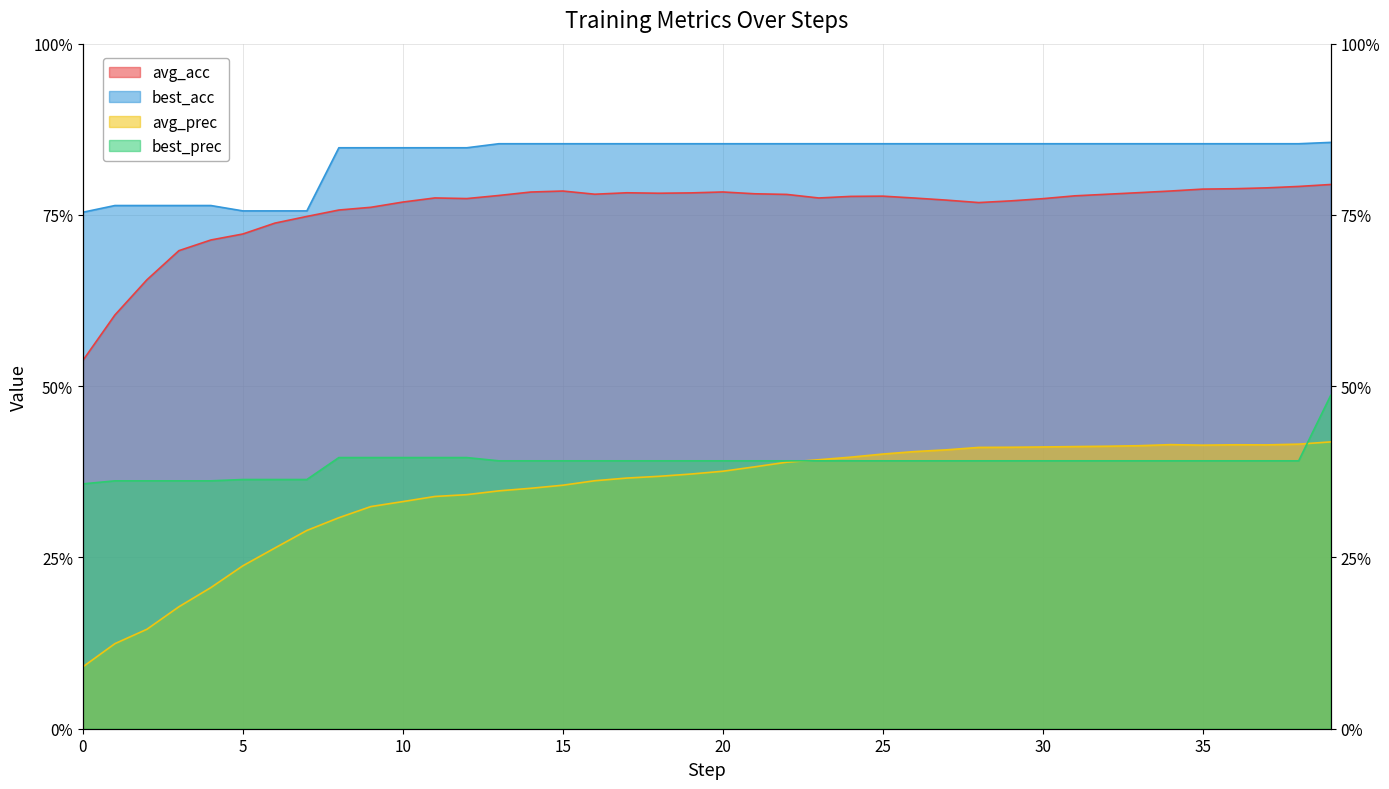

True or false: avg_acc and avg_prec intersect in this chart.

False